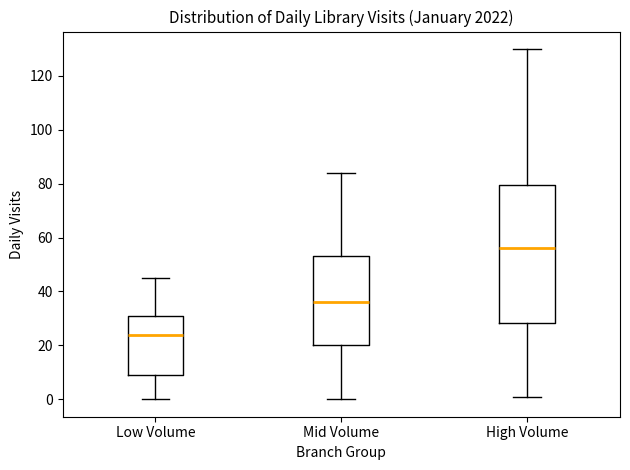

Which box has the lowest median line?

Low Volume